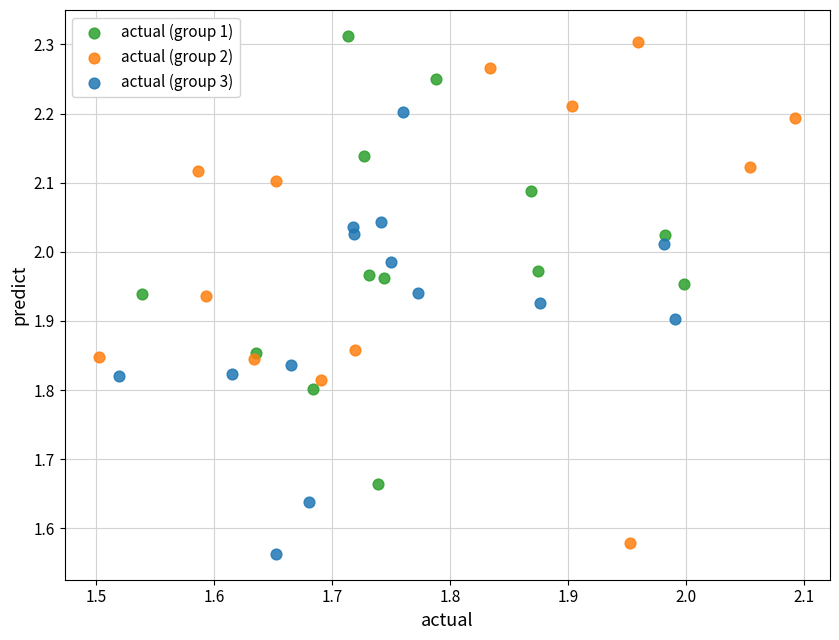

Which series reaches the minimum Y coordinate?

actual (group 3)